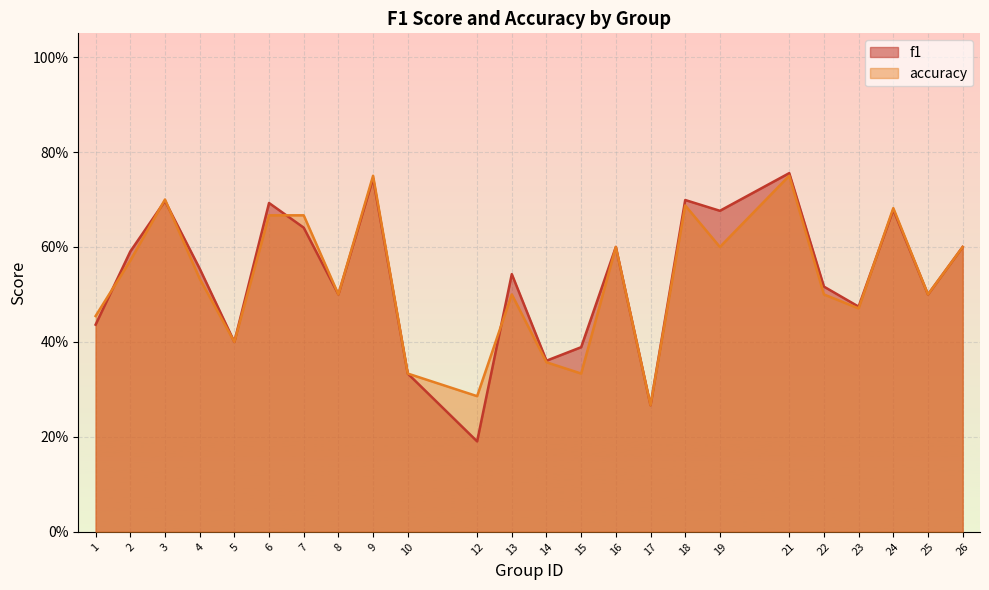

How many intersections are there between accuracy and f1?

6